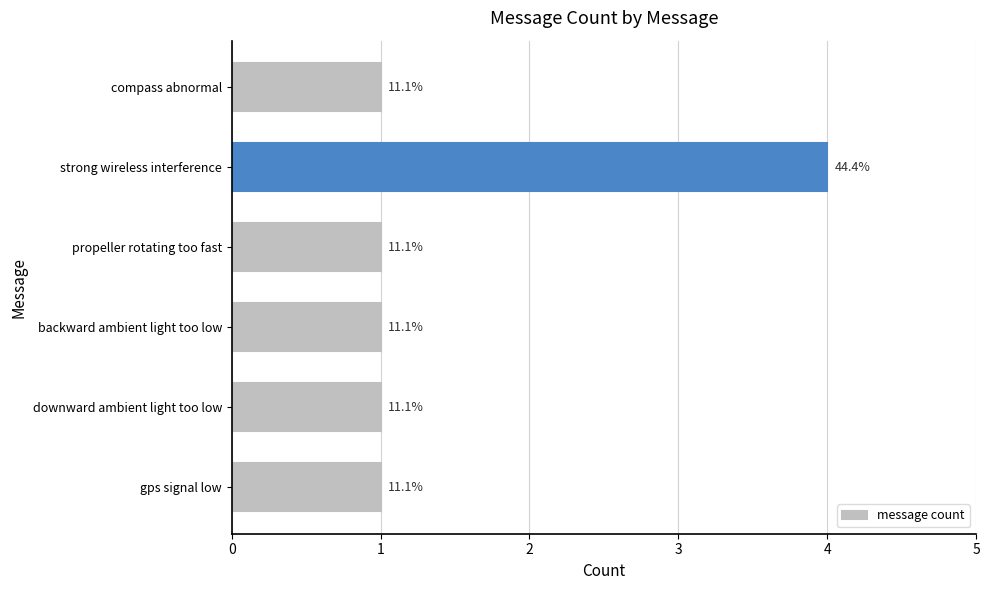

List the labels in order of value, smallest first.

compass abnormal, propeller rotating too fast, backward ambient light too low, downward ambient light too low, gps signal low, strong wireless interference